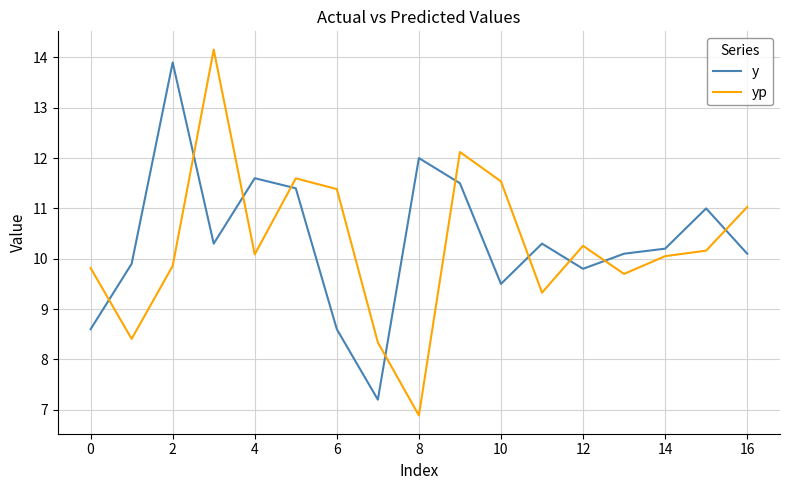

True or false: y and yp cross at least once.

True